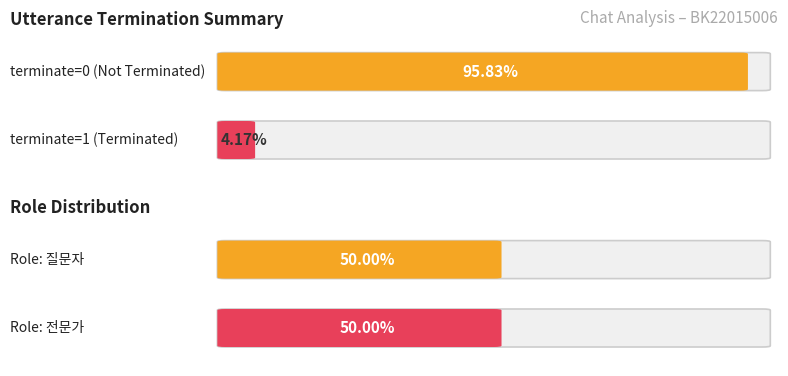

At 6, list the series in order from largest to smallest.

전문가, 질문자